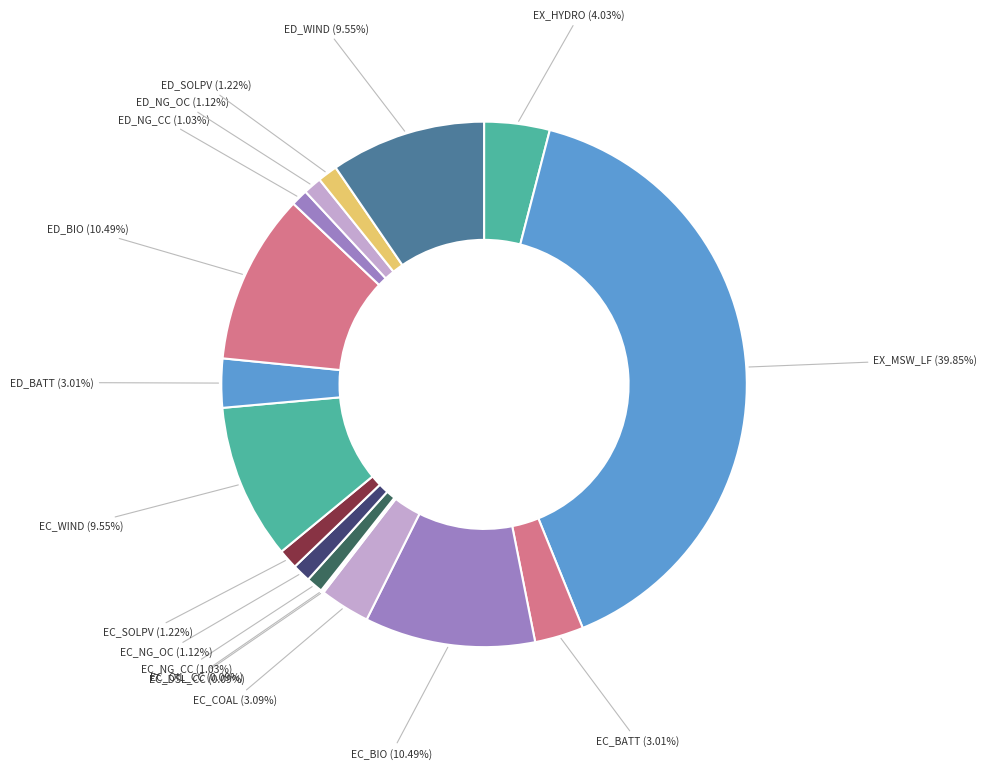

What is the total percentage of ED_BATT and EC_WIND?

12.6%